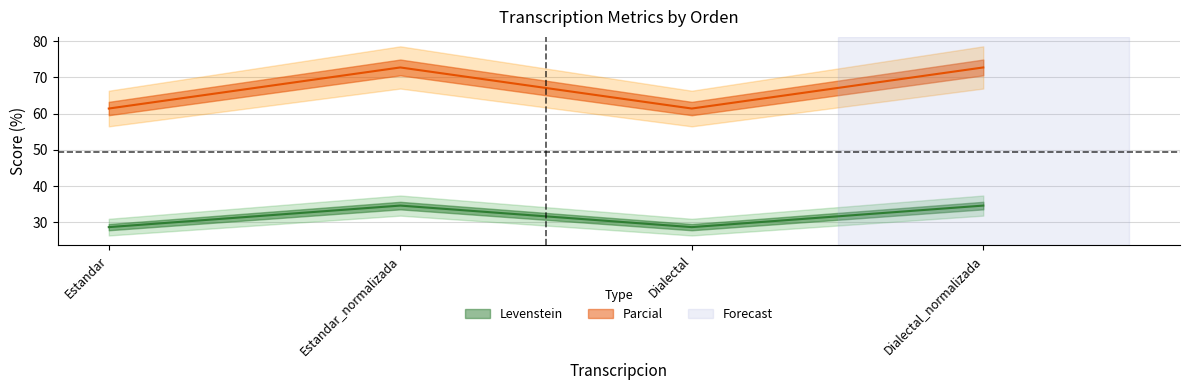

How many data points does each series have?

4